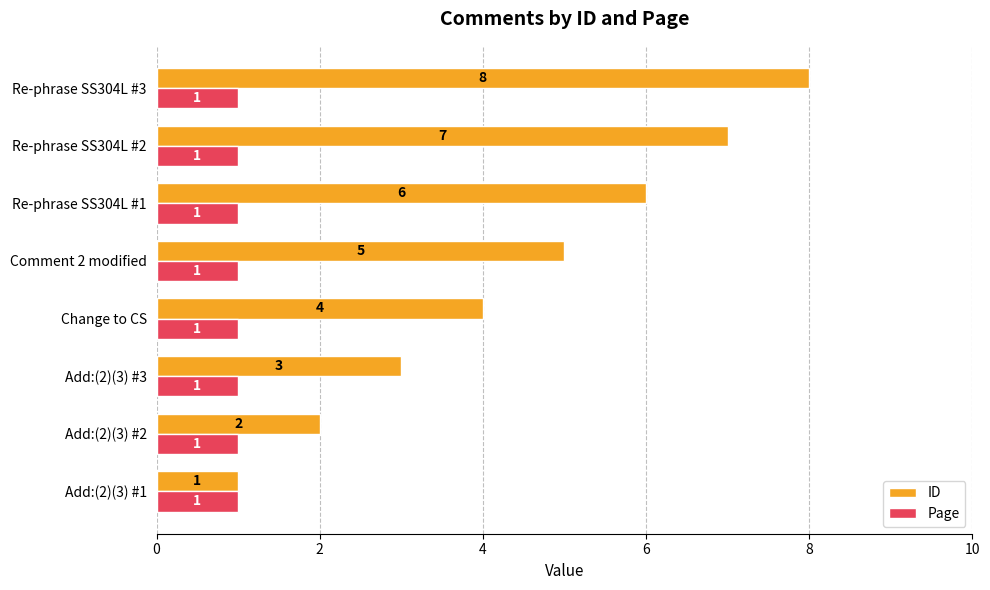

What is the sum of all Page values?

8